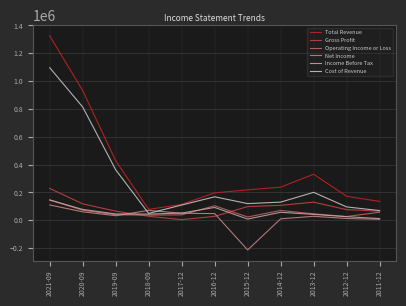

The value of Total Revenue at 2019-09 is 428300. True or false?

True